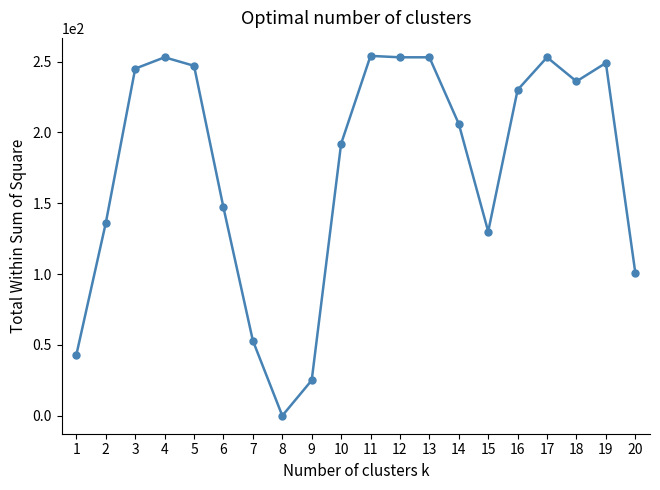

Between 3 and 15, which is larger?

3